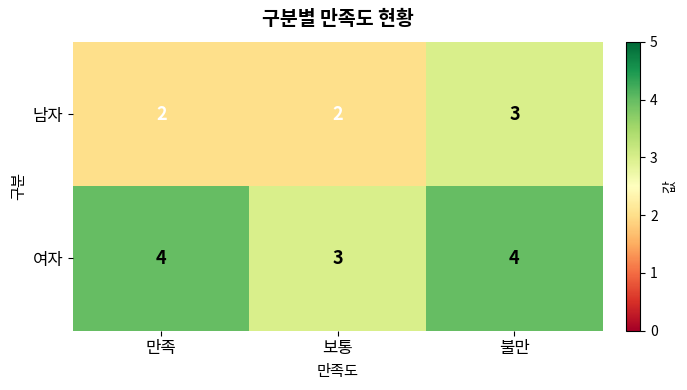

Is it true that 여자 equals 4 at 불만?

True